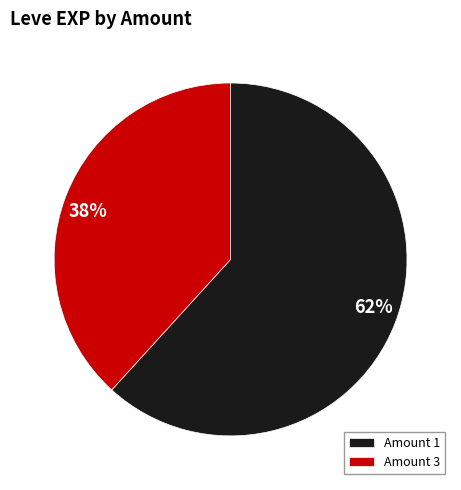

Does any single category account for the majority?

Yes